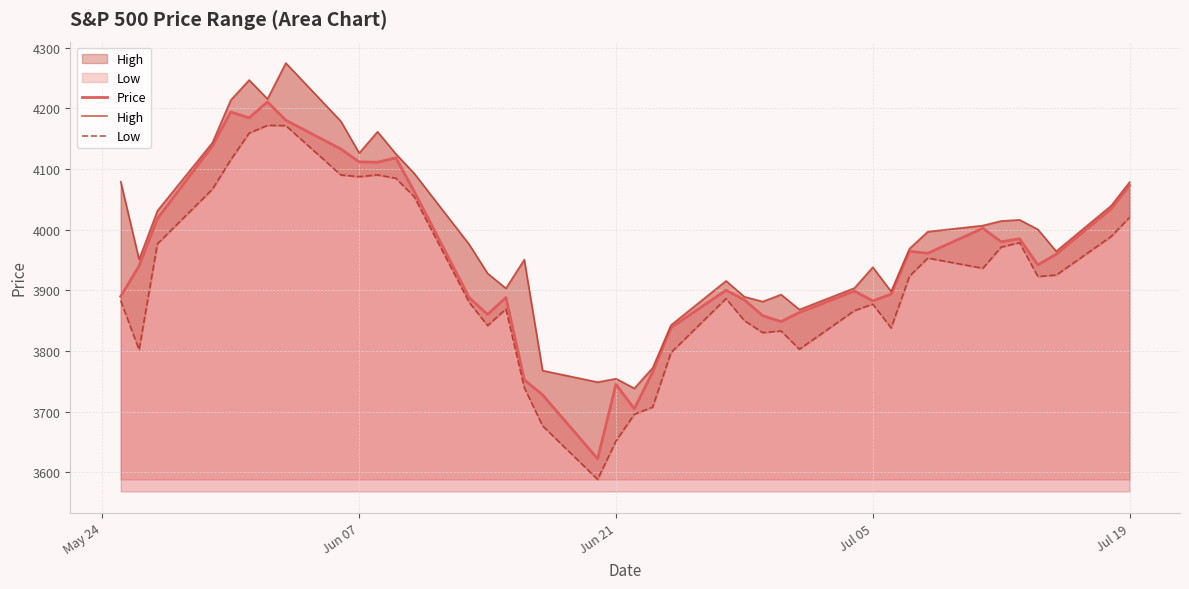

What are all the series names shown in the legend?

Price, High, Low